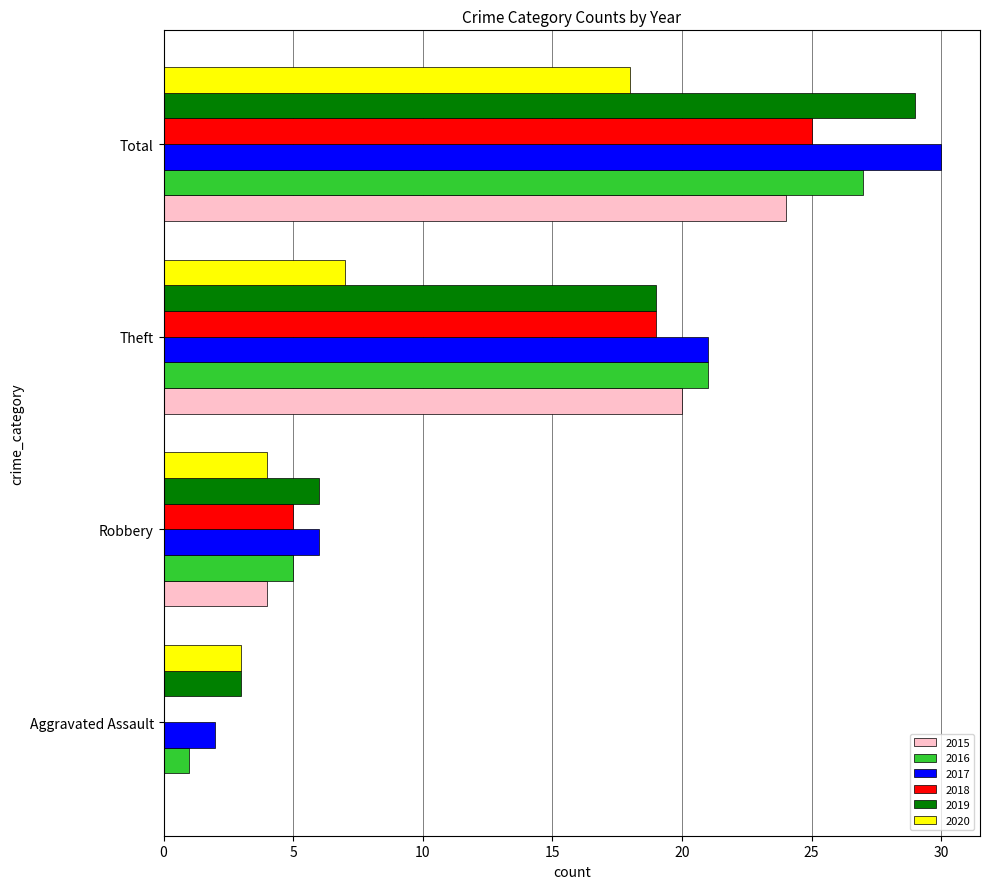

Which series changed the most between Theft and Total?

2020